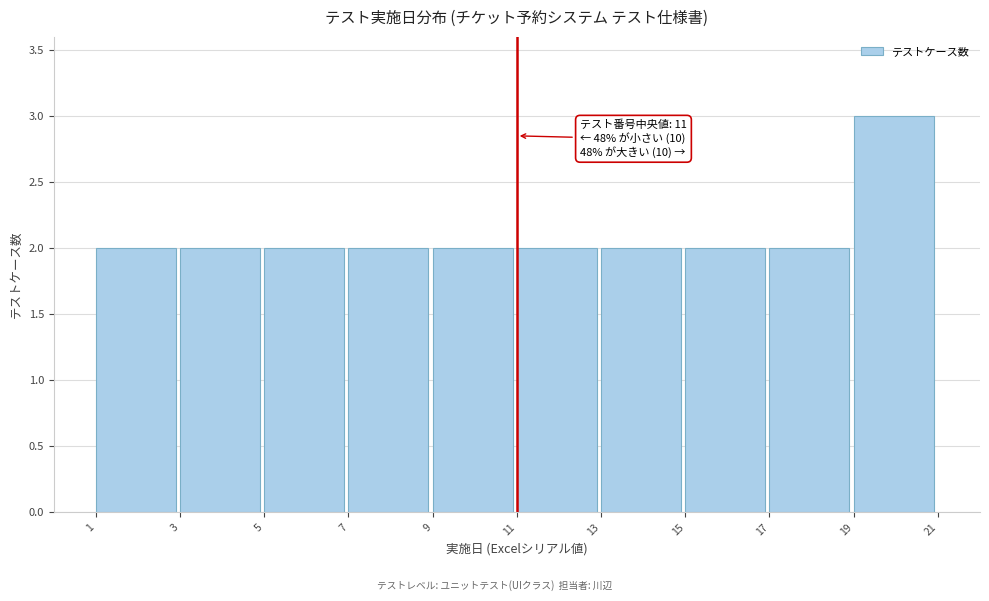

Over which range of the x-axis is the bar tallest?

19 to 21